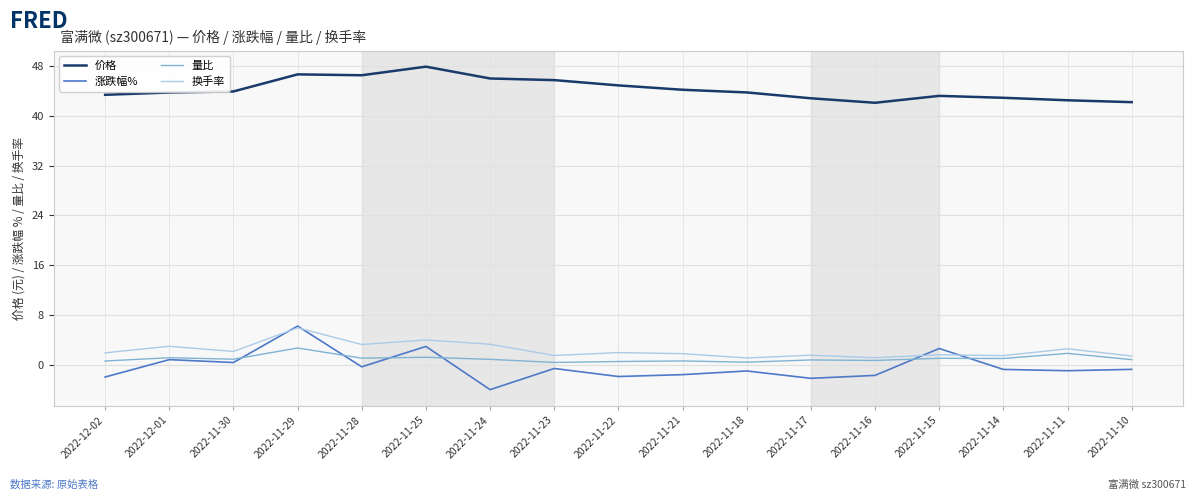

Is the value of 换手率 at 2022-11-22 greater than the value of 涨跌幅% at 2022-11-11?

Yes